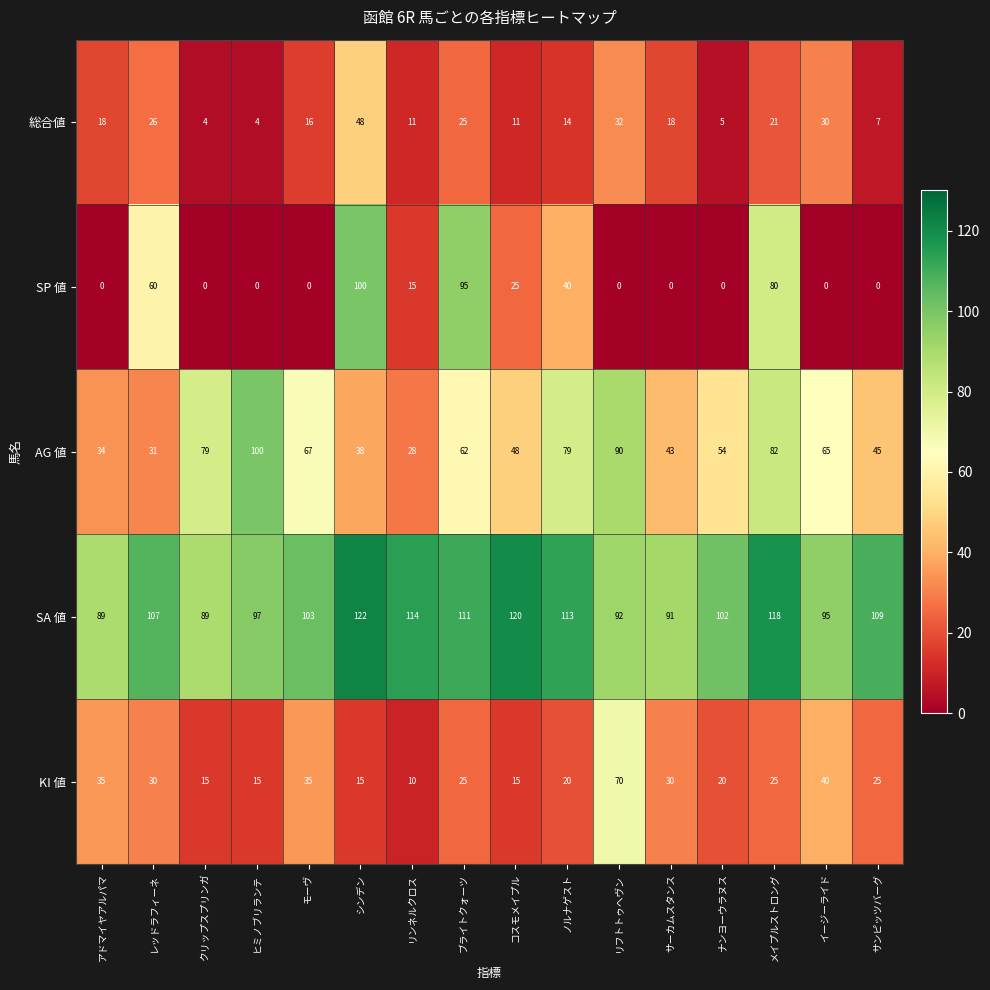

What is the sum of all SP 値 values?

415